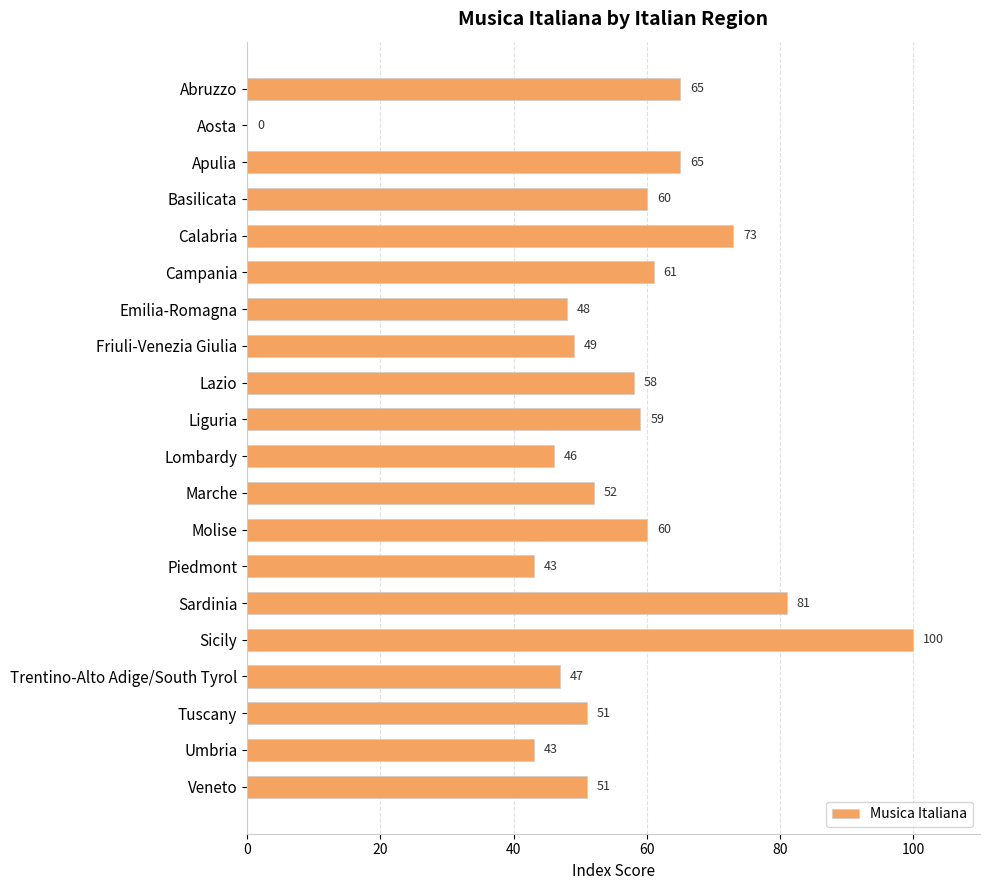

What is the sum of the values at Veneto and Umbria?

94